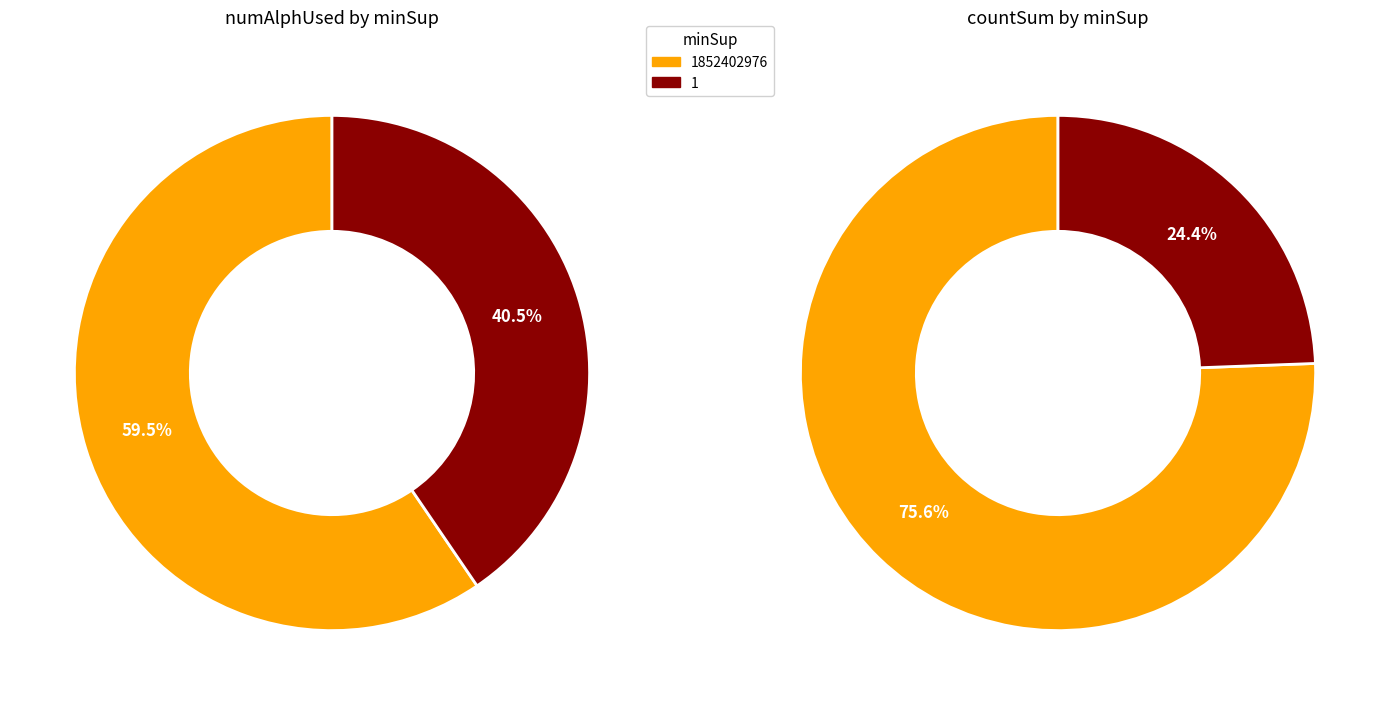

Does 1 represent more than half of the total?

No